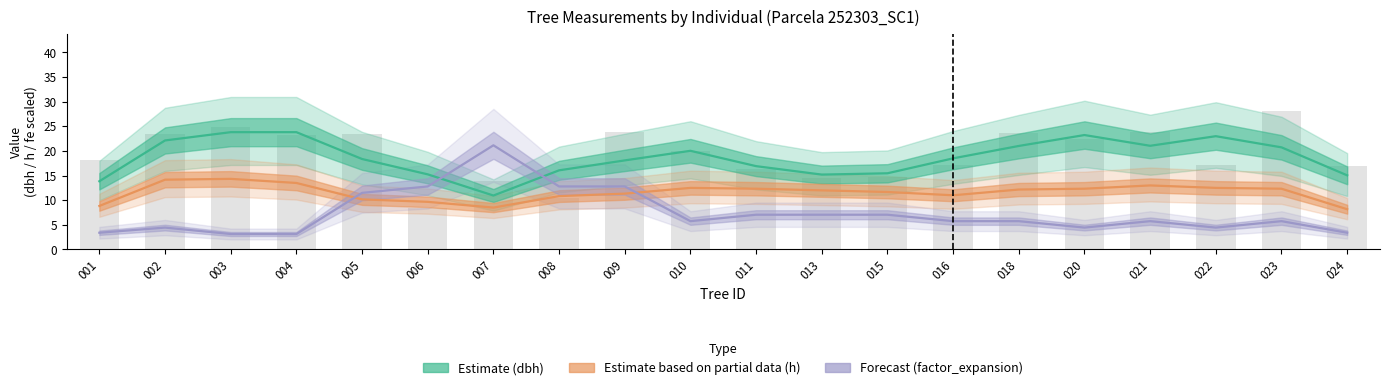

Reading left to right, extract all data points from this chart.

Estimate (dbh): 13.8	22.1	23.8	23.8	18.4	15.2	10.9	16.1	18.1	20.0	16.9	15.2	15.5	18.5	21.0	23.2	21.1	23.0	20.7	15.0
Estimate based on partial data (h): 8.8	14.2	14.3	13.5	10.2	9.7	8.5	10.8	11.3	12.5	12.3	12.0	11.7	11.0	12.2	12.3	13.0	12.5	12.3	8.2
Forecast (factor_expansion): 3.4	4.4	3.1	3.1	11.5	12.8	21.1	12.8	12.8	5.7	7.0	7.0	7.0	5.7	5.7	4.4	5.7	4.4	5.7	3.4